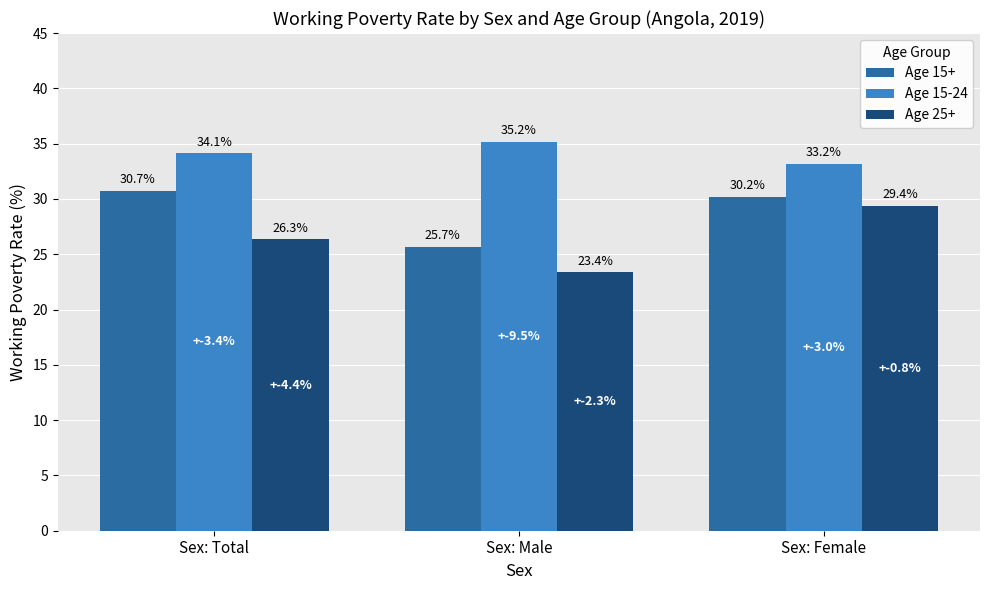

What is the difference between the maximum and minimum values in the Age 25+ series?

6.0